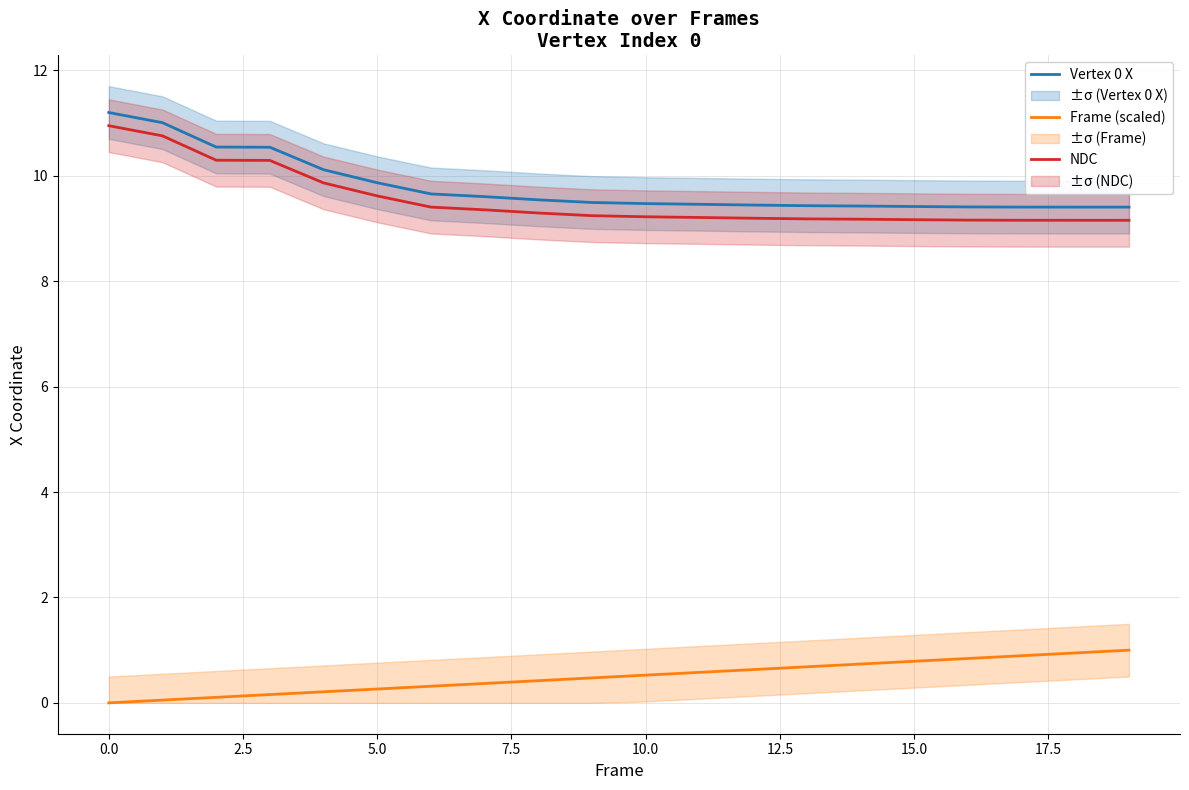

What is the value of the NDC point at the 10th from the left?

9.2